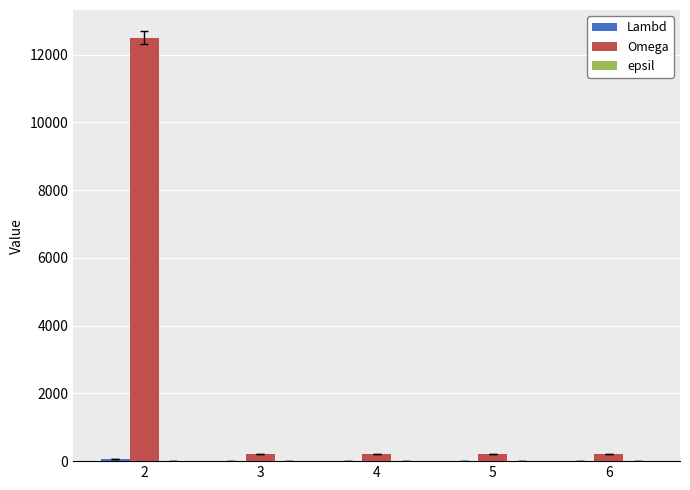

Between 2 and 3, which series saw the biggest shift?

Omega